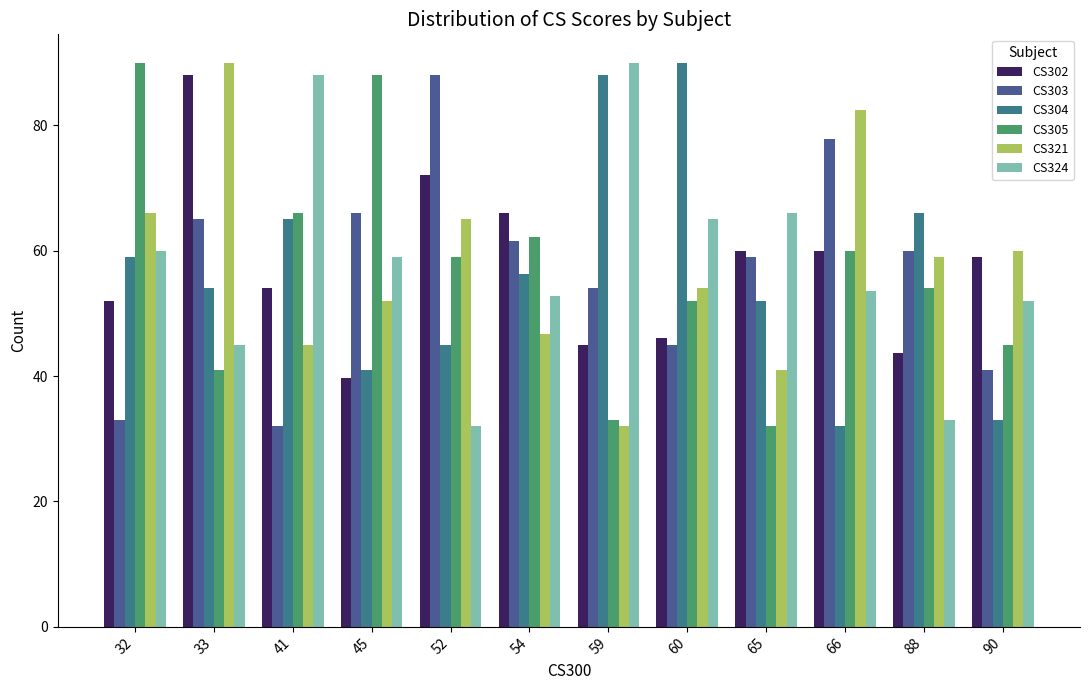

Which series has the widest spread of values?

CS304